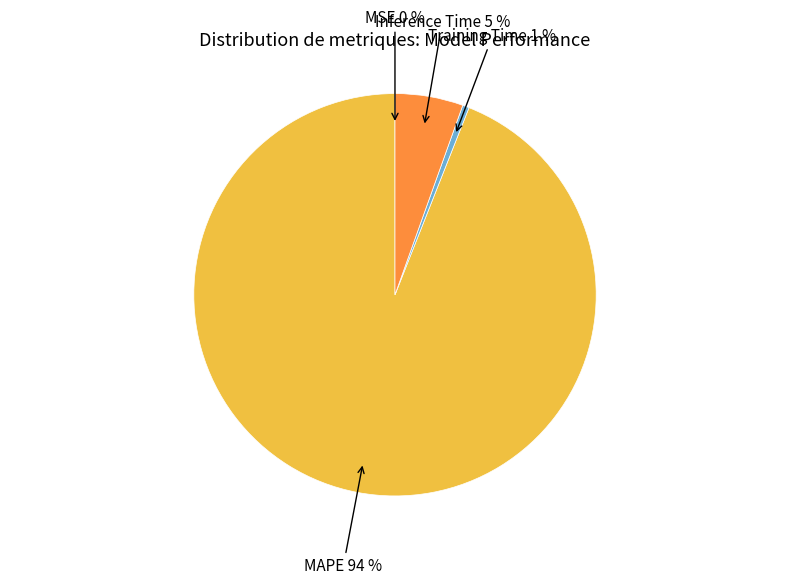

Do MAPE and Inference Time together represent more than half of the pie?

Yes